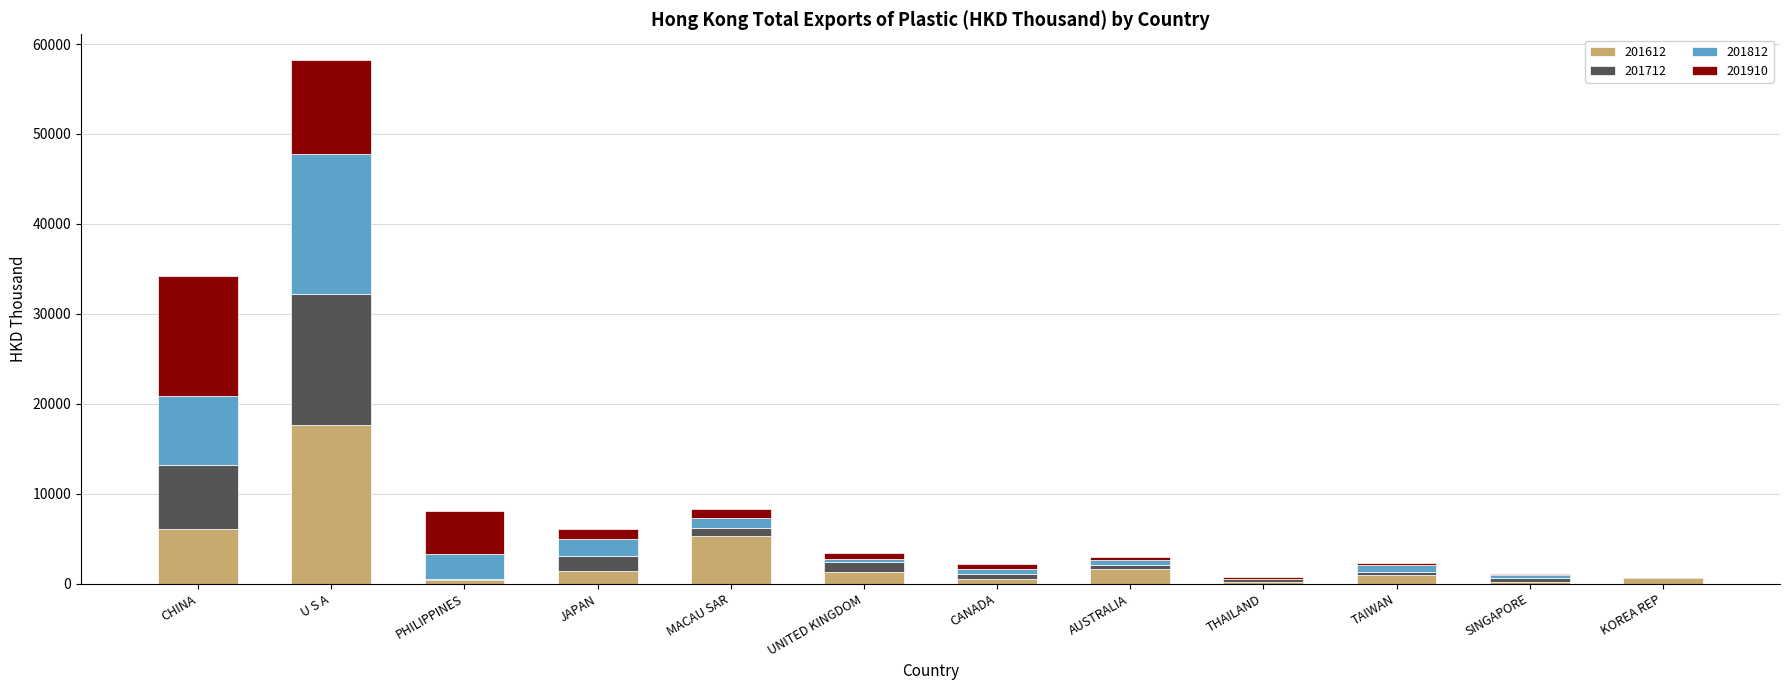

Are the bars grouped side by side (vs. stacked)?

No